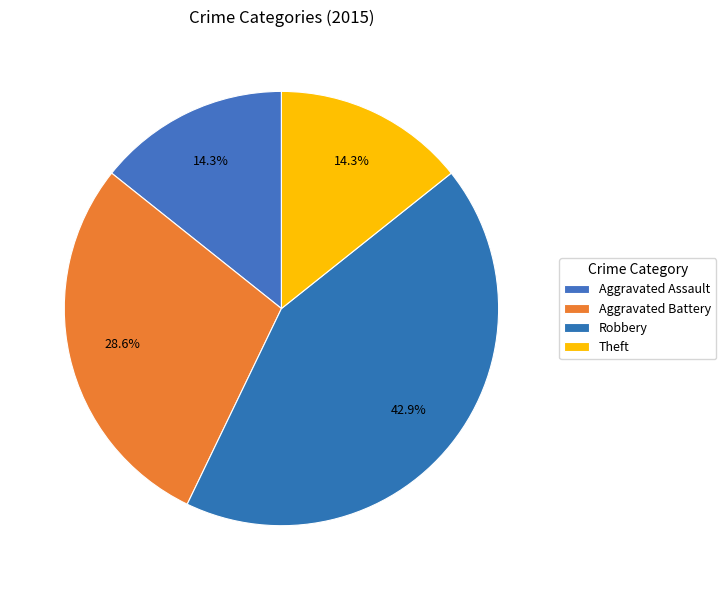

Does any single category account for the majority?

No